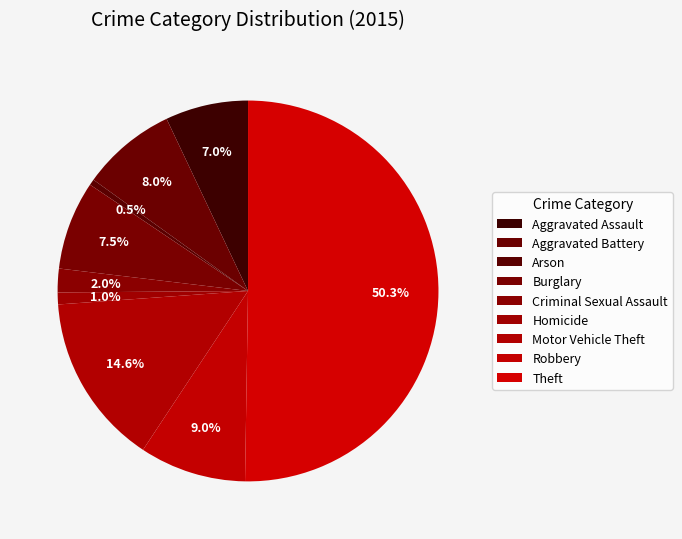

To the nearest percent, what is the combined percentage of Arson and Theft?

51%